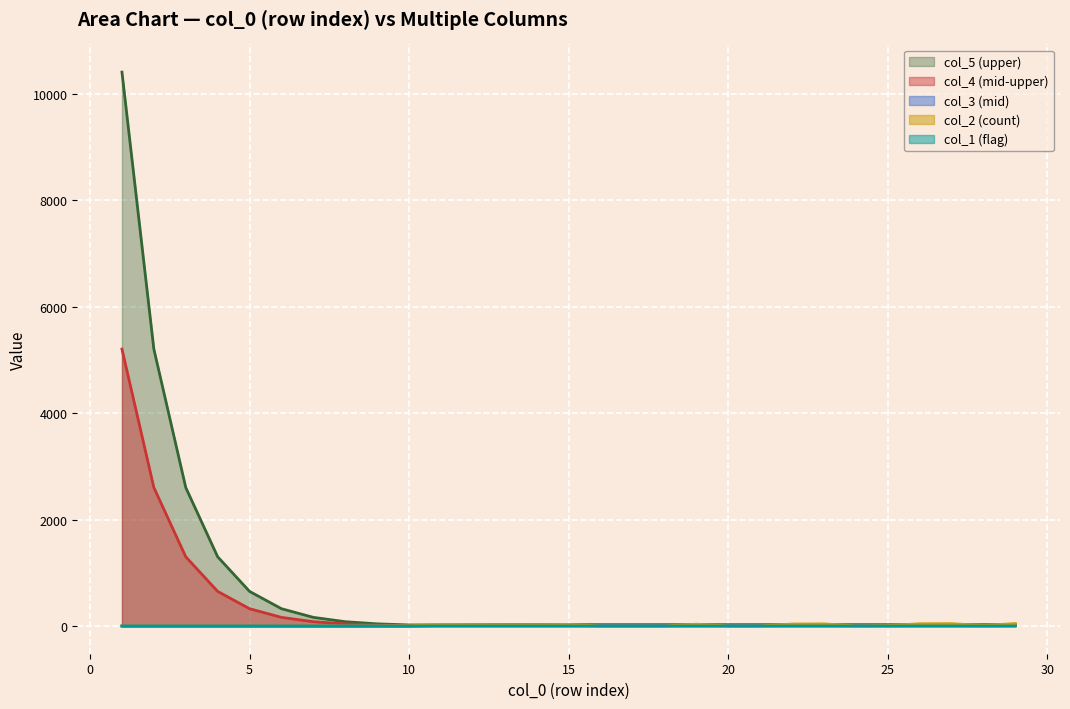

Which series has the largest total across all categories?

col_5 (upper)